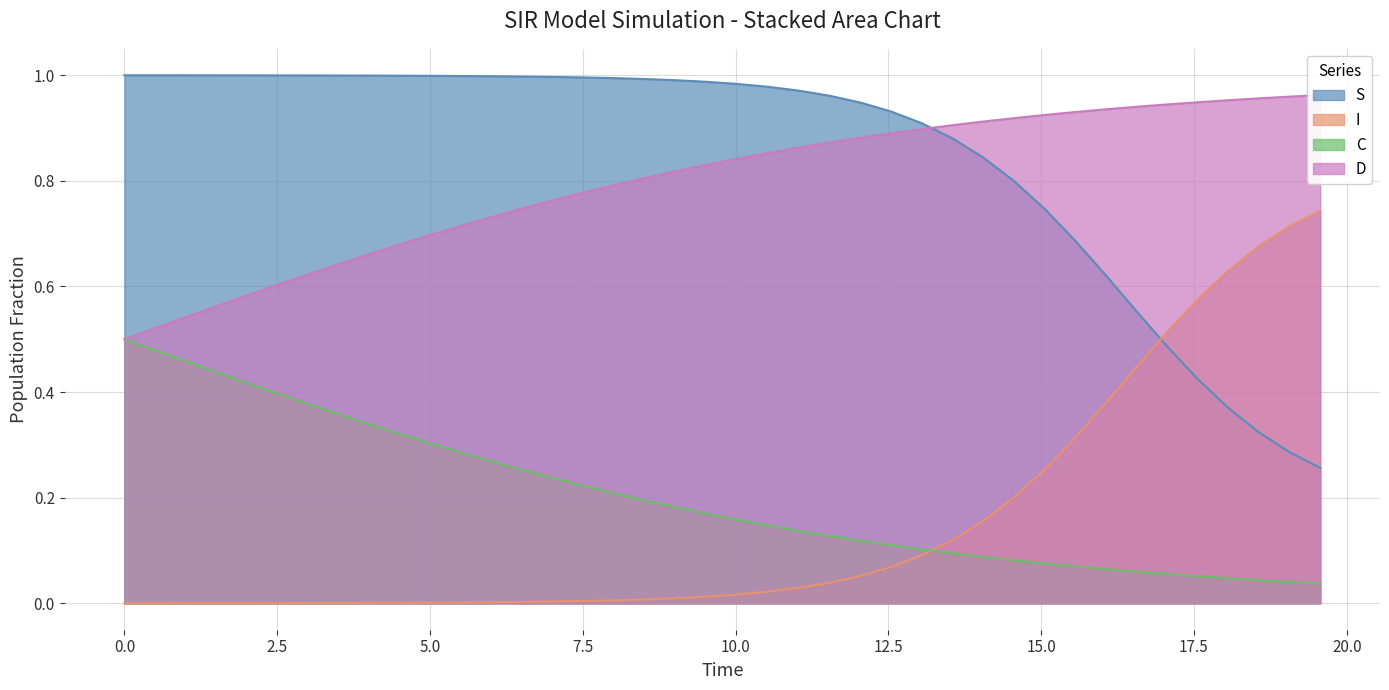

What is the maximum value for D?

1.0